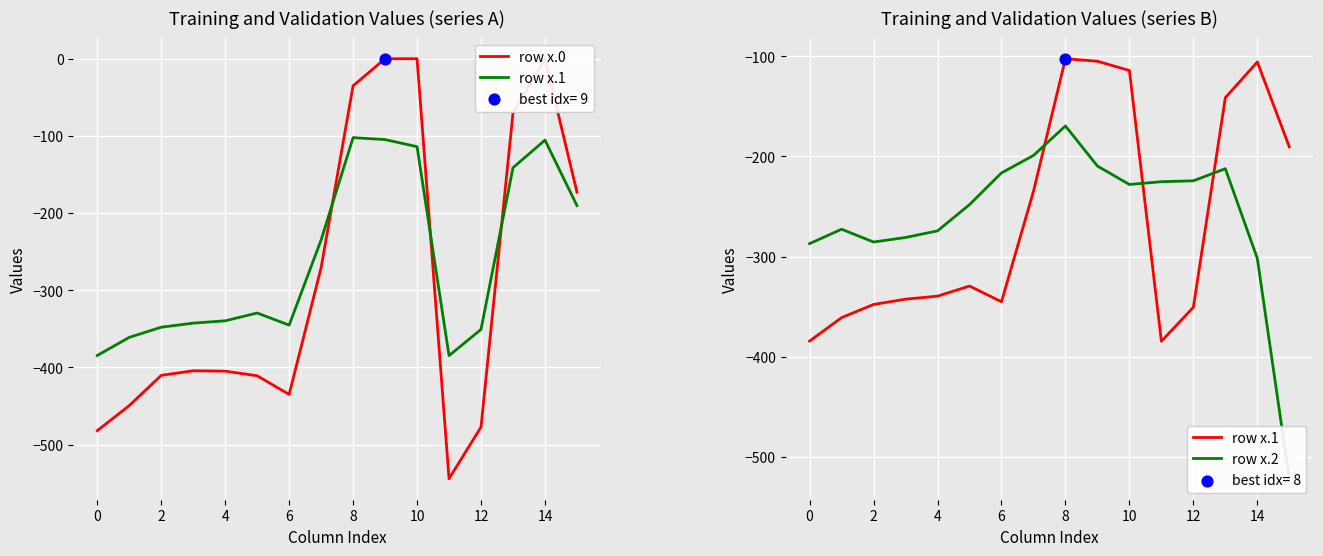

At how many categories does at least one series exceed -517?

16